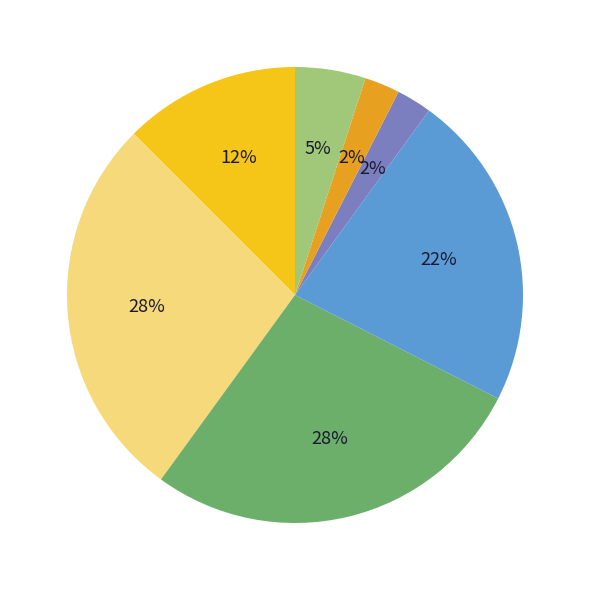

How many slices are in this pie chart?

7